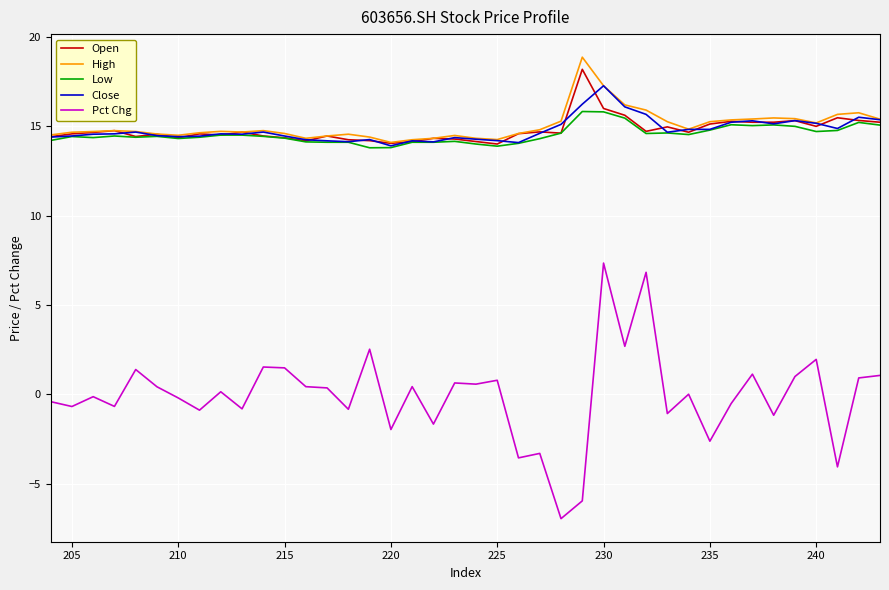

True or false: Pct Chg and Open cross at least once.

False